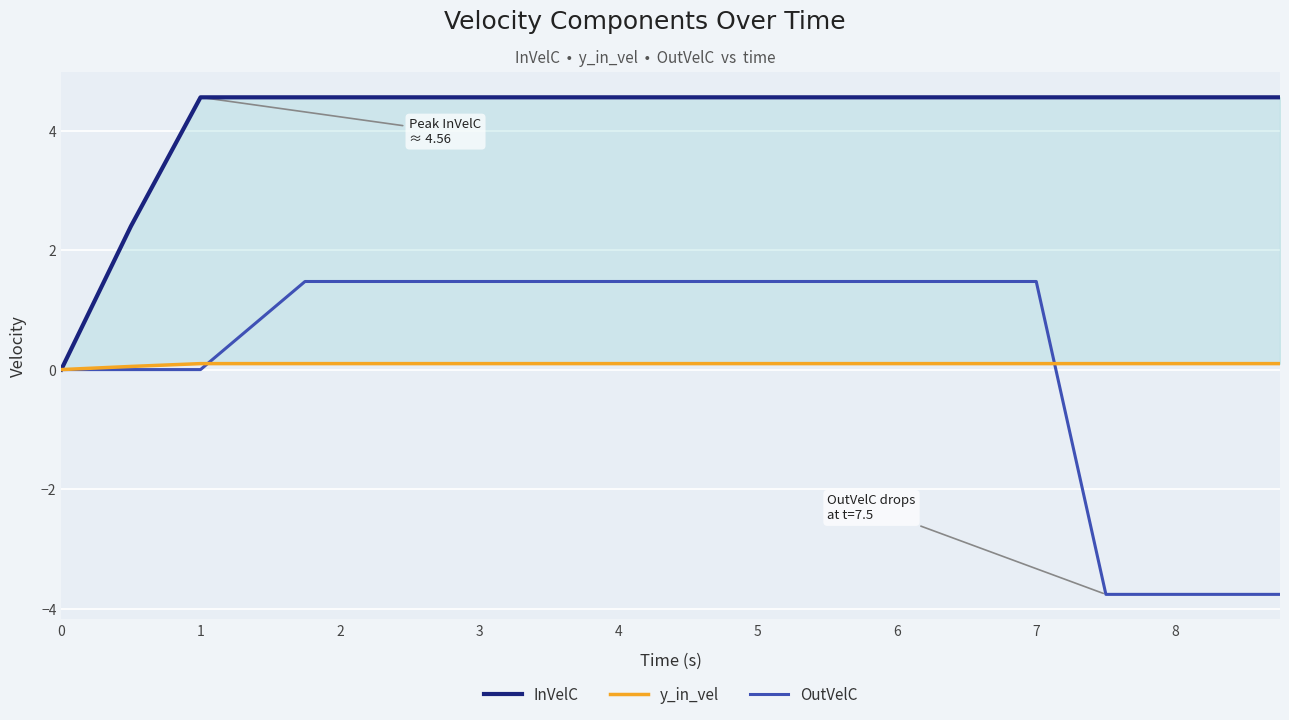

Reading left to right, what are all the values shown in this chart?

InVelC: 0.0	1.2	2.4	4.6	4.6	4.6	4.6	4.6	4.6	4.6	4.6
y_in_vel: 0.0	0.0	0.1	0.1	0.1	0.1	0.1	0.1	0.1	0.1	0.1
OutVelC: 0.0	0.0	0.0	0.0	1.5	1.5	1.5	1.5	1.5	-3.8	-3.8